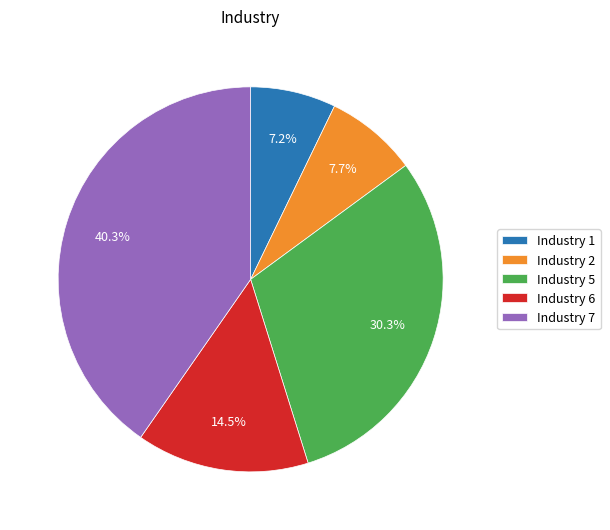

Approximately how many times larger is the value at Industry 6 compared to Industry 1?

2.0